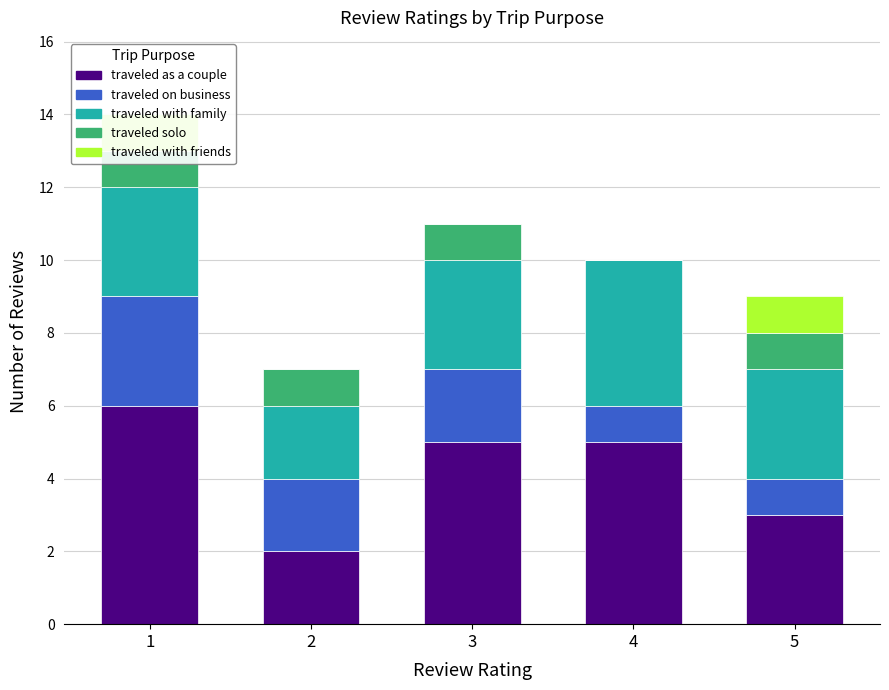

Which series has the largest range (max minus min)?

traveled as a couple